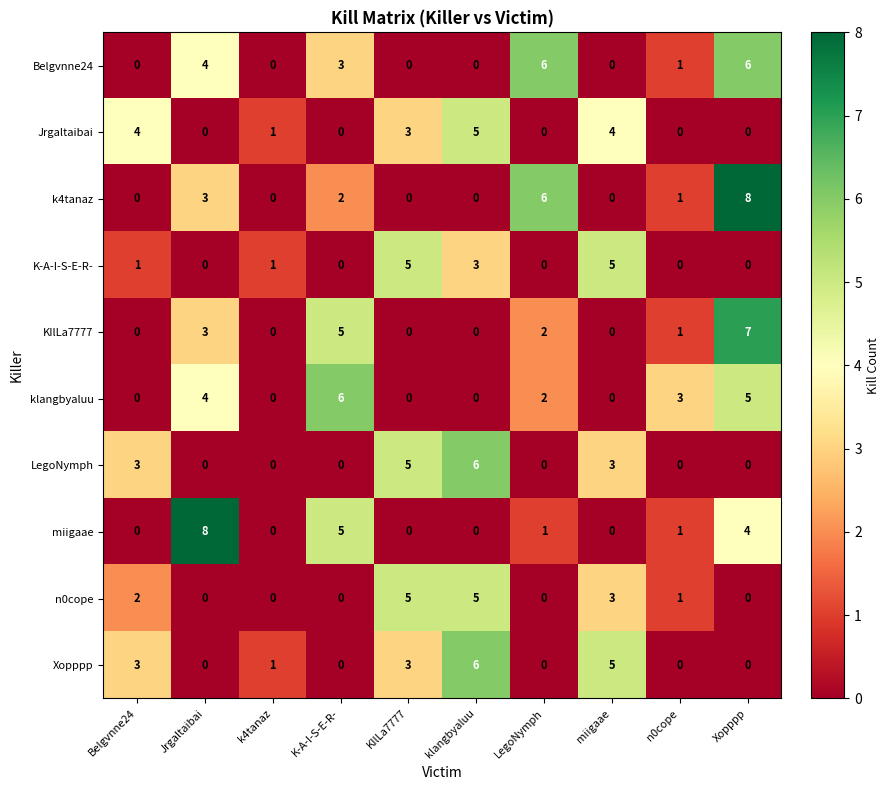

Between Jrgaltaibai and miigaae, which series saw the biggest shift?

miigaae